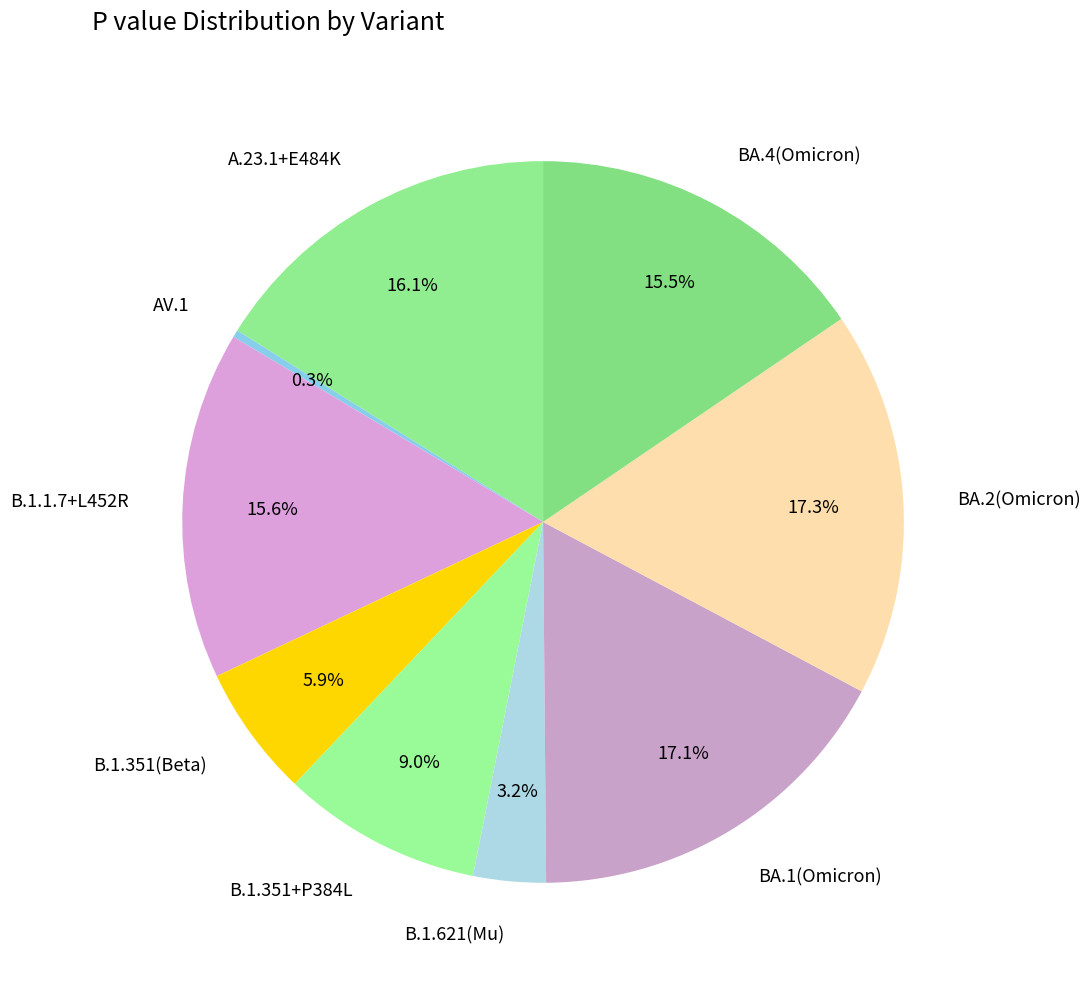

Which category has the smallest portion of the pie?

AV.1